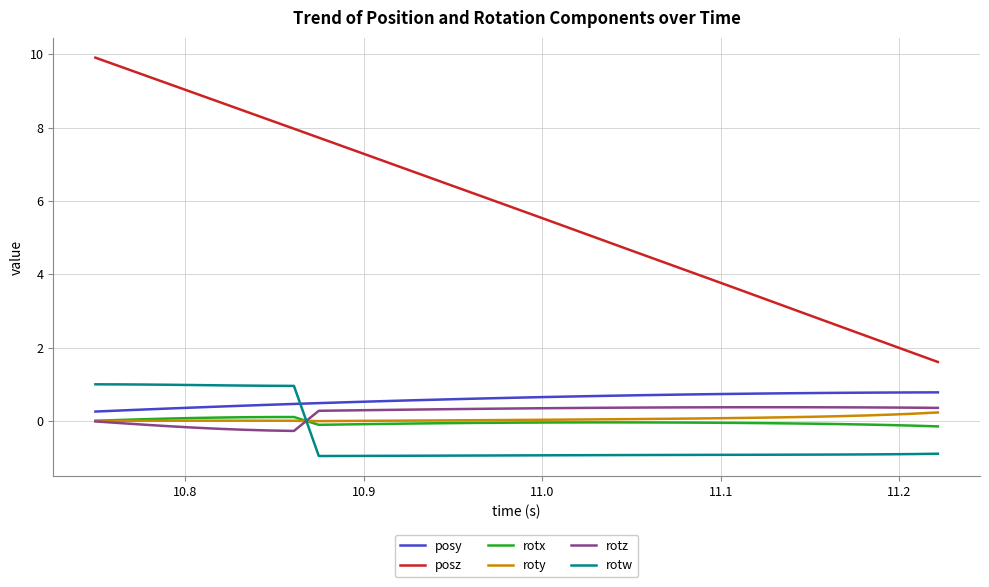

Which series has the largest total across all categories?

posz